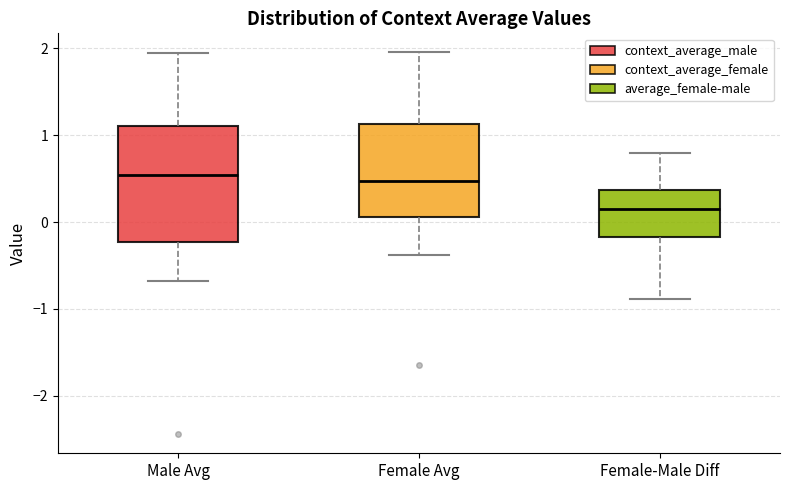

Where does the median line of the box for Female-Male Diff sit on the y-axis? The values are not printed on the chart, so give them approximately, as read against the axis.

0.1